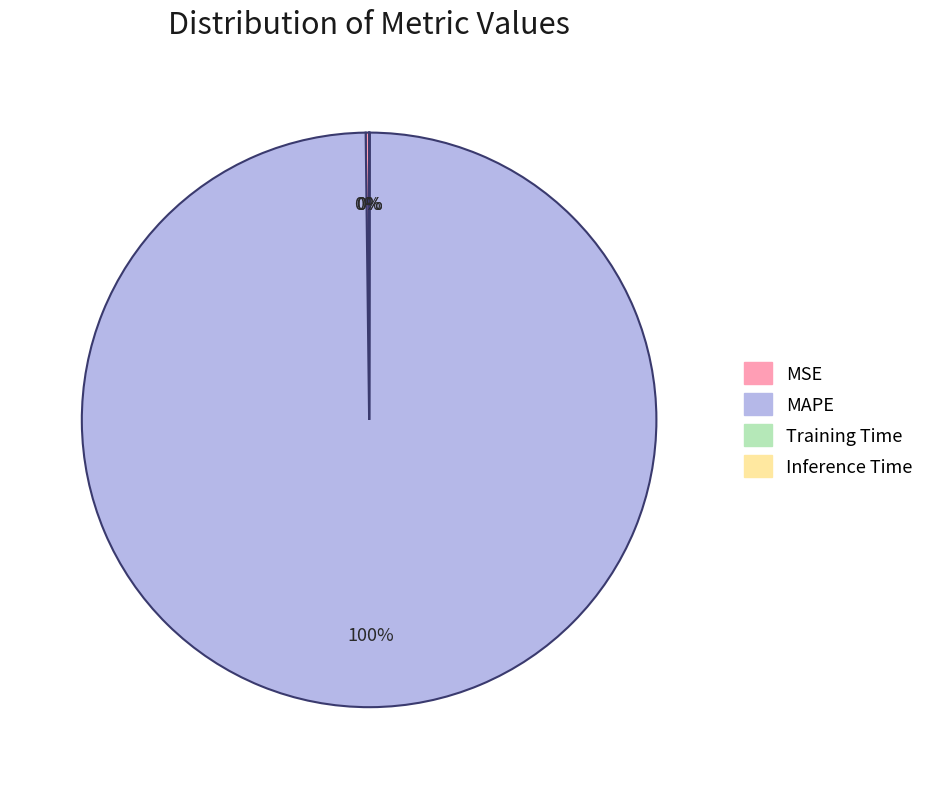

Which slice is the largest?

MAPE